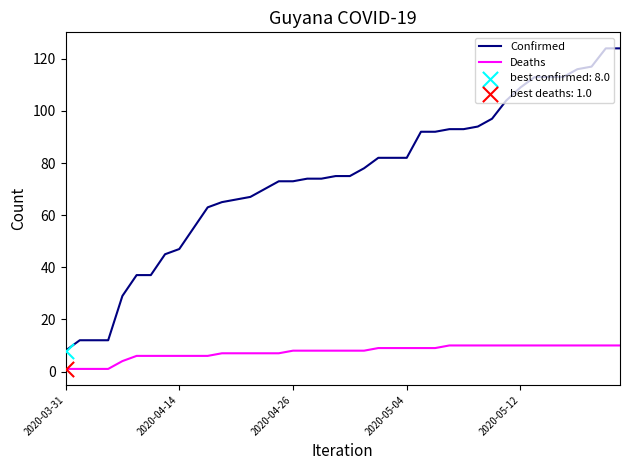

List the series in order of their overall mean, highest first.

Confirmed, Deaths